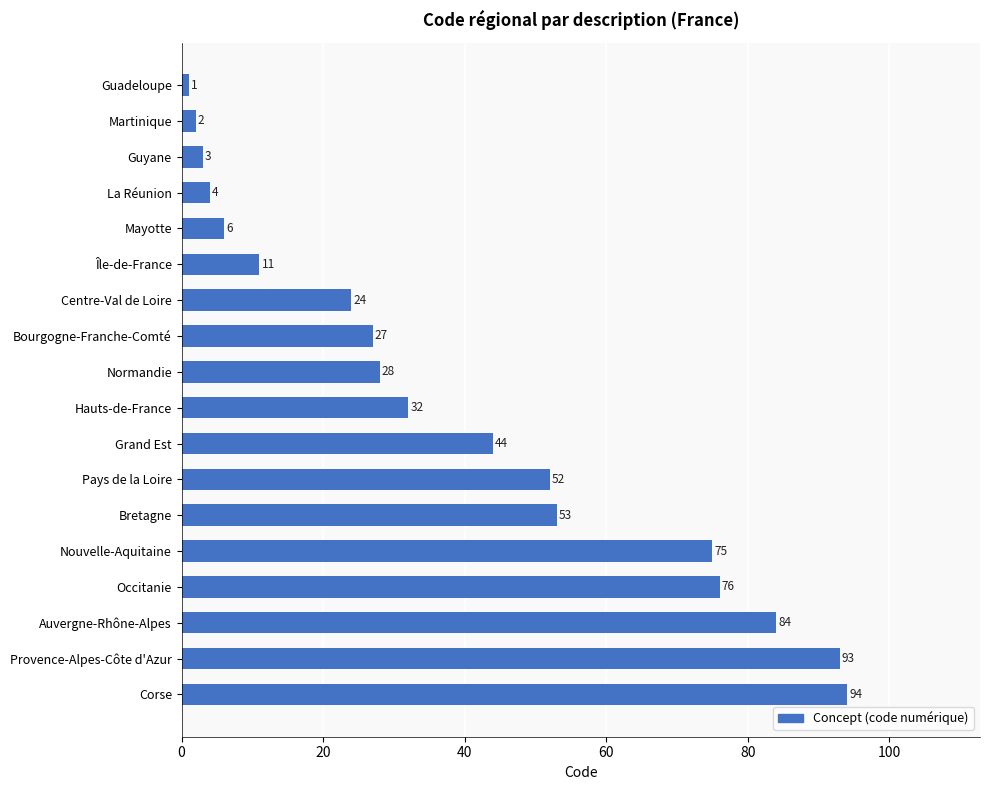

What is the greatest value displayed?

94